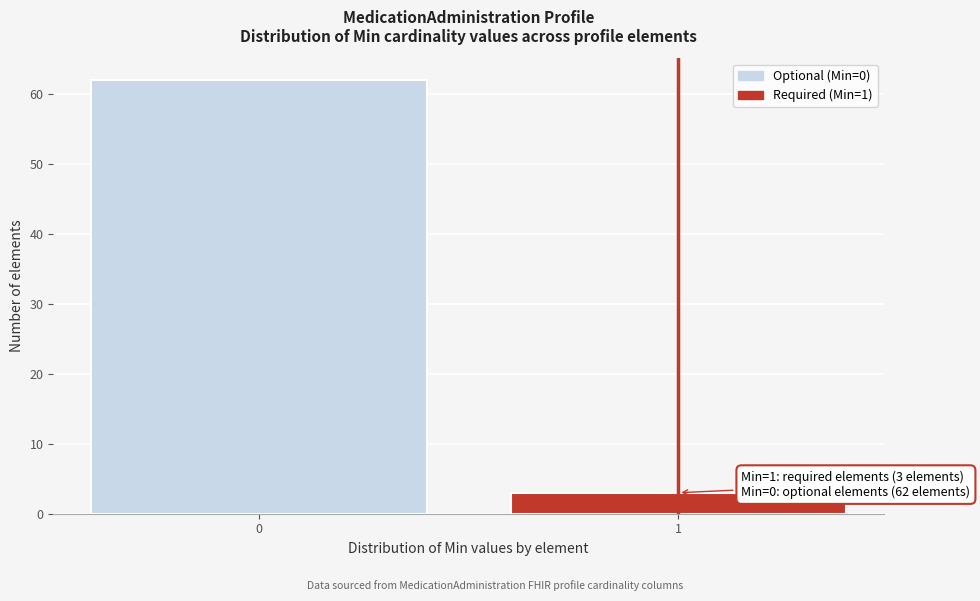

Reading left to right, what are all the values shown in this chart?

62	3